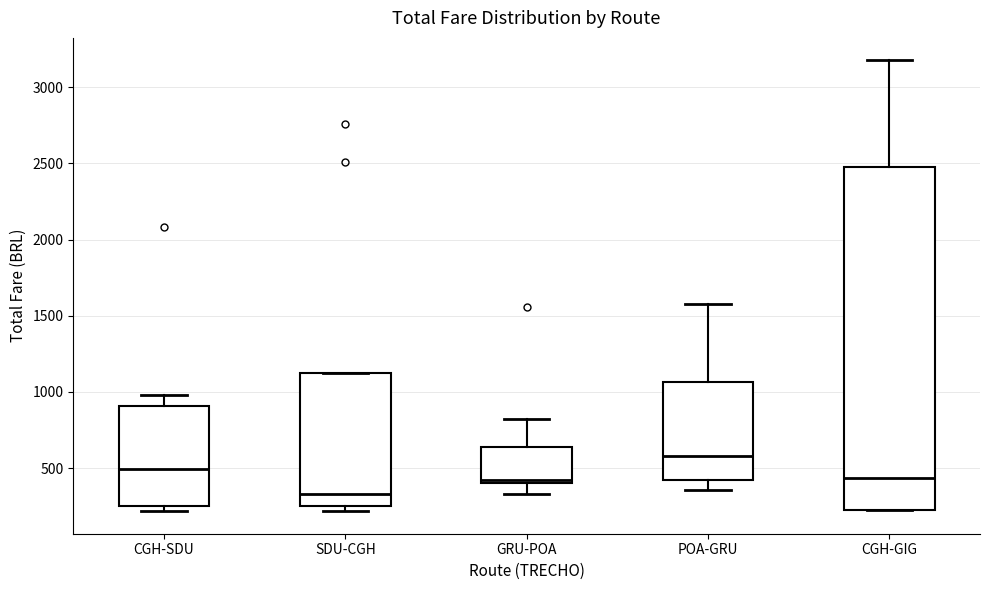

Which box has the lowest median line?

SDU-CGH